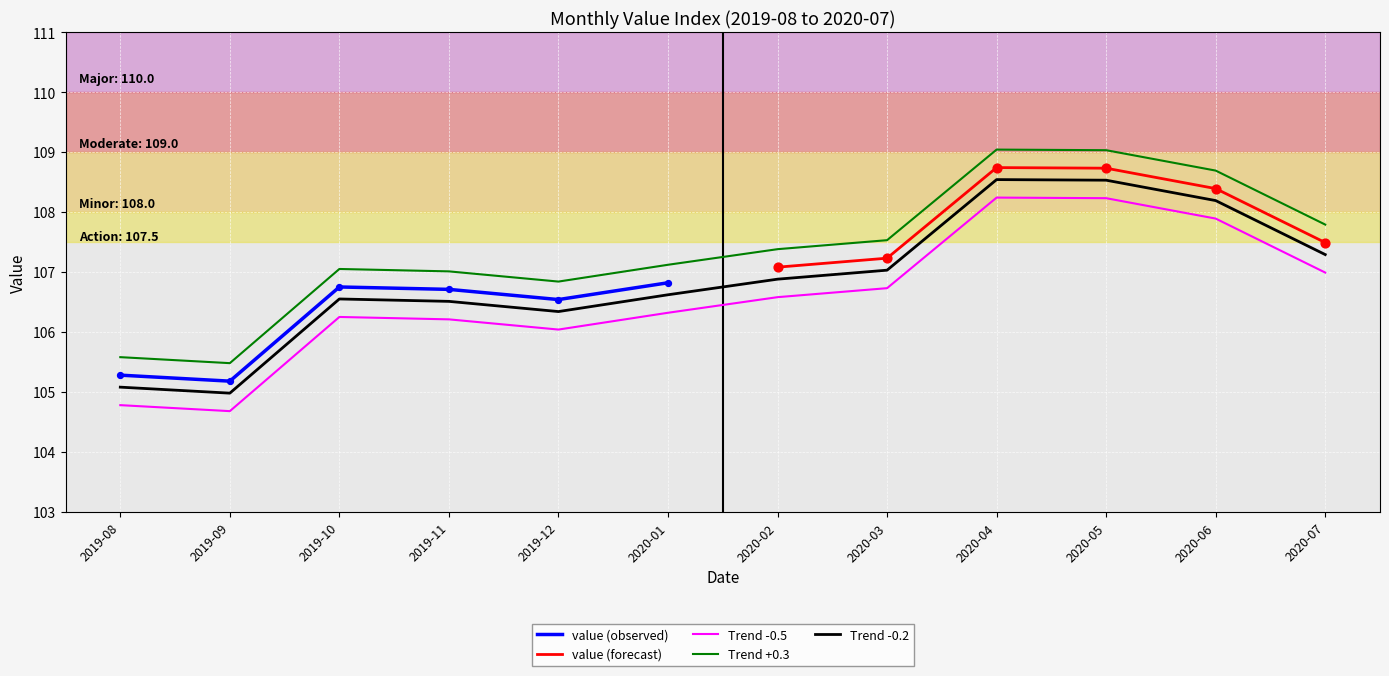

What is the change in value from 2019-12 to 2020-06?

+1.8